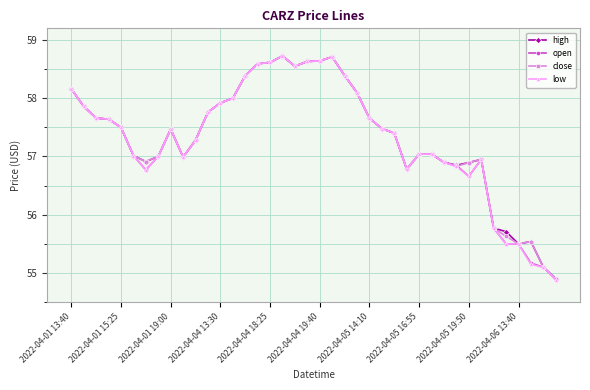

Which series has the widest spread of values?

low